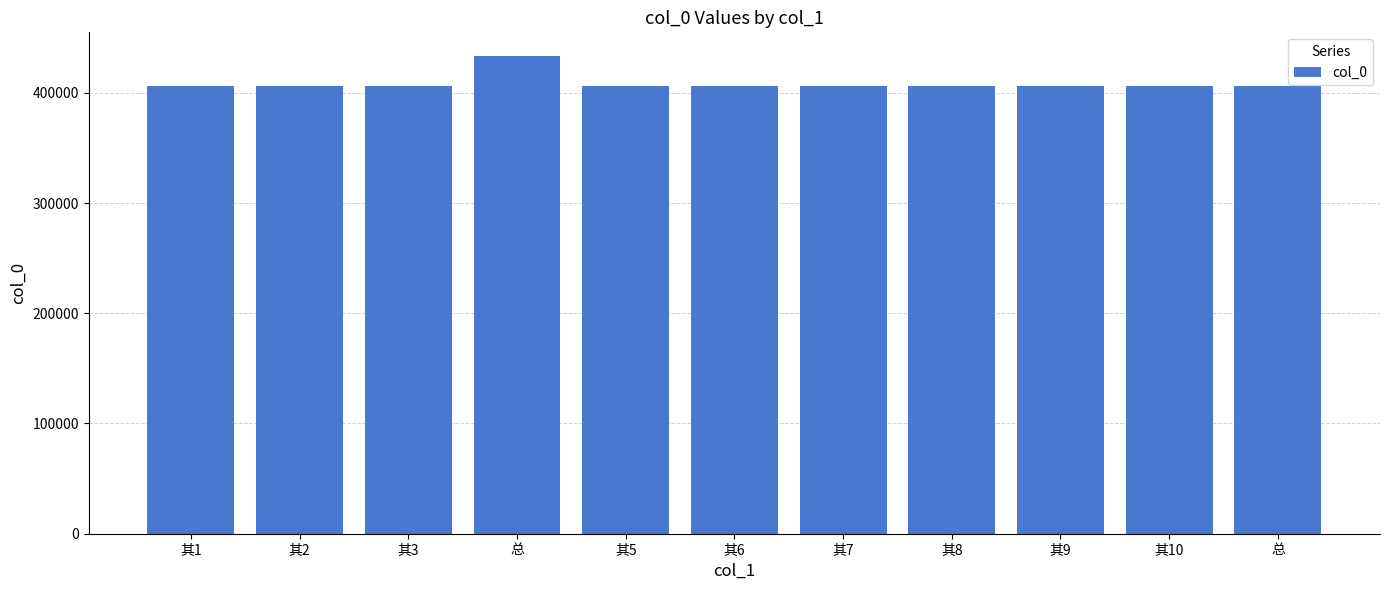

Are the bars horizontal?

No